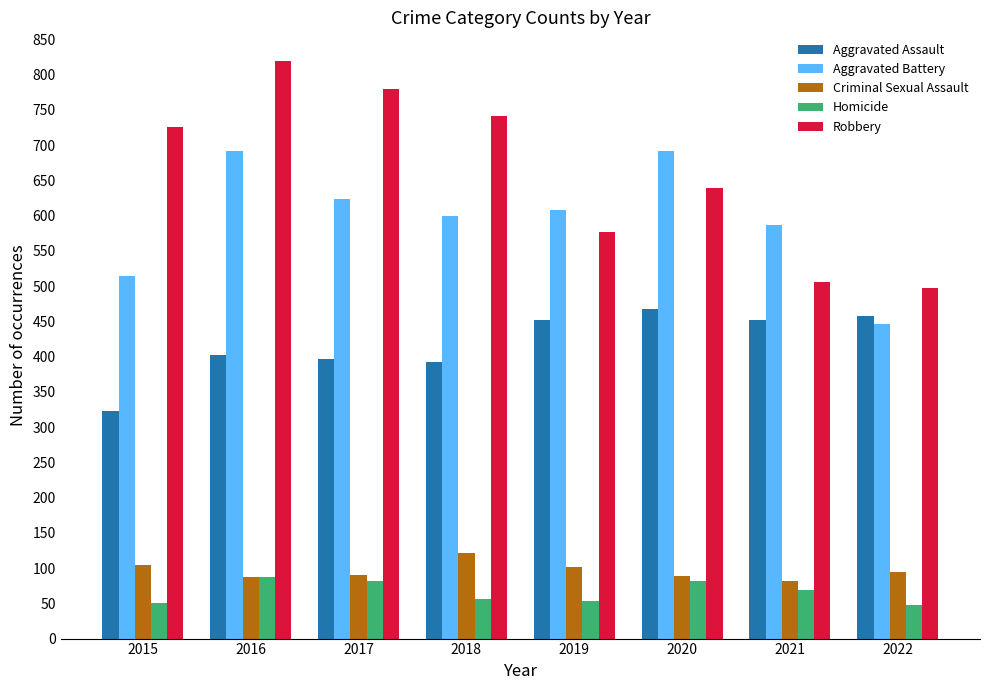

Are the bars horizontal?

No